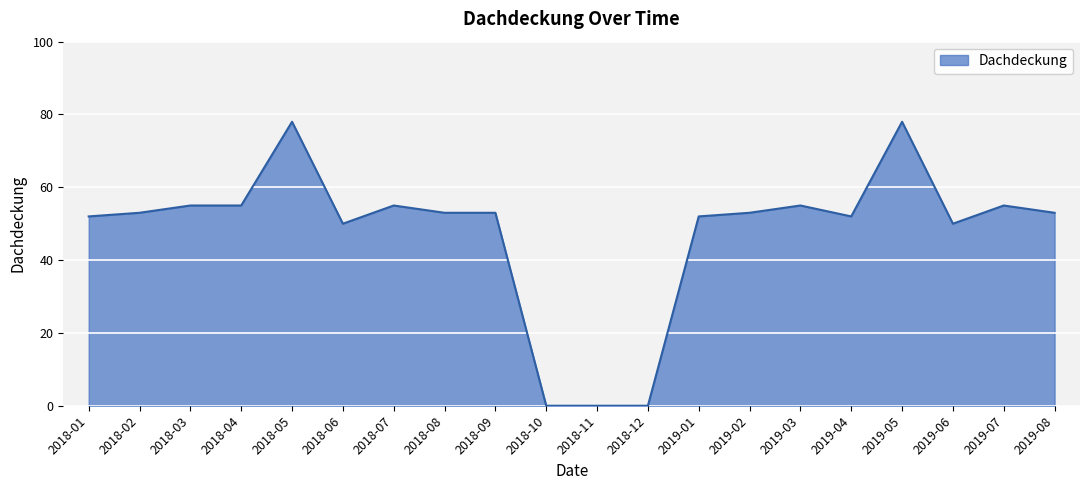

How many distinct data groups are displayed?

1